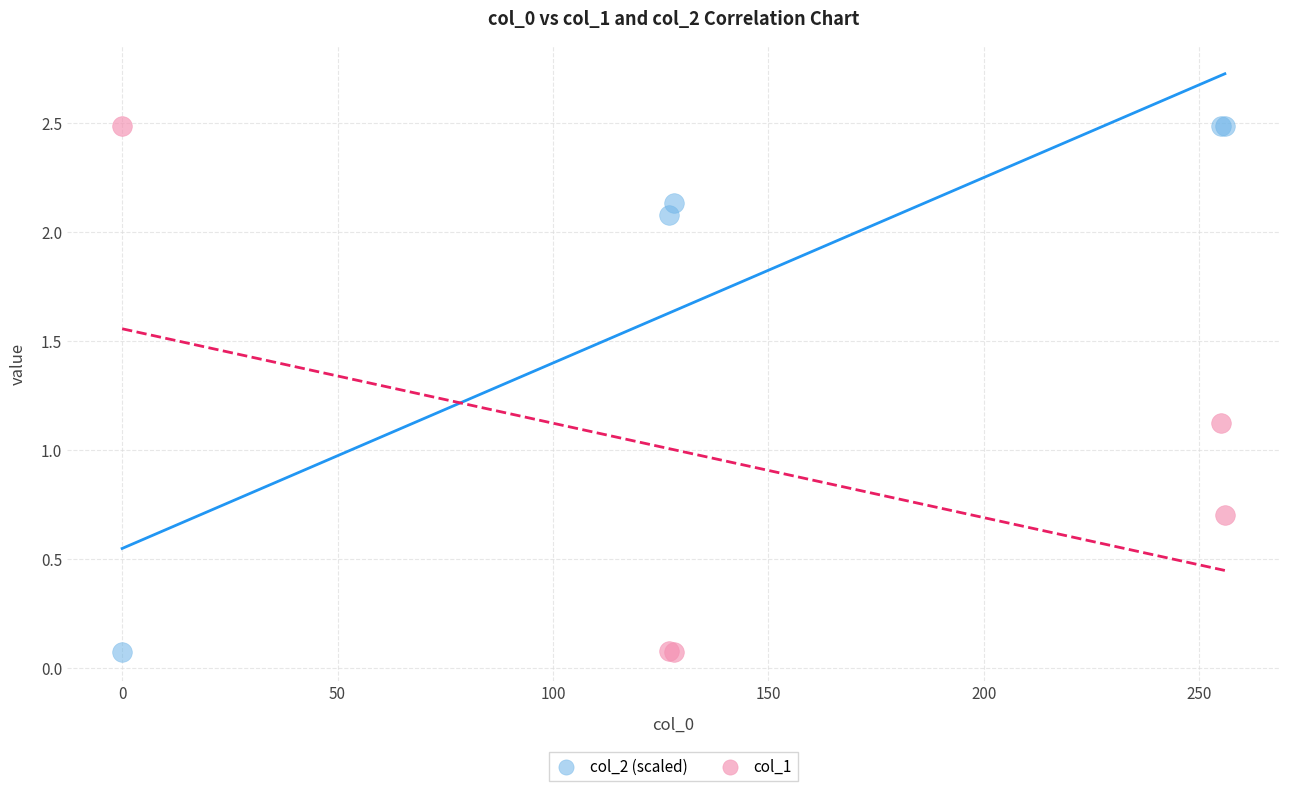

In the col_1 series, what Y value is closest to 1?

1.1